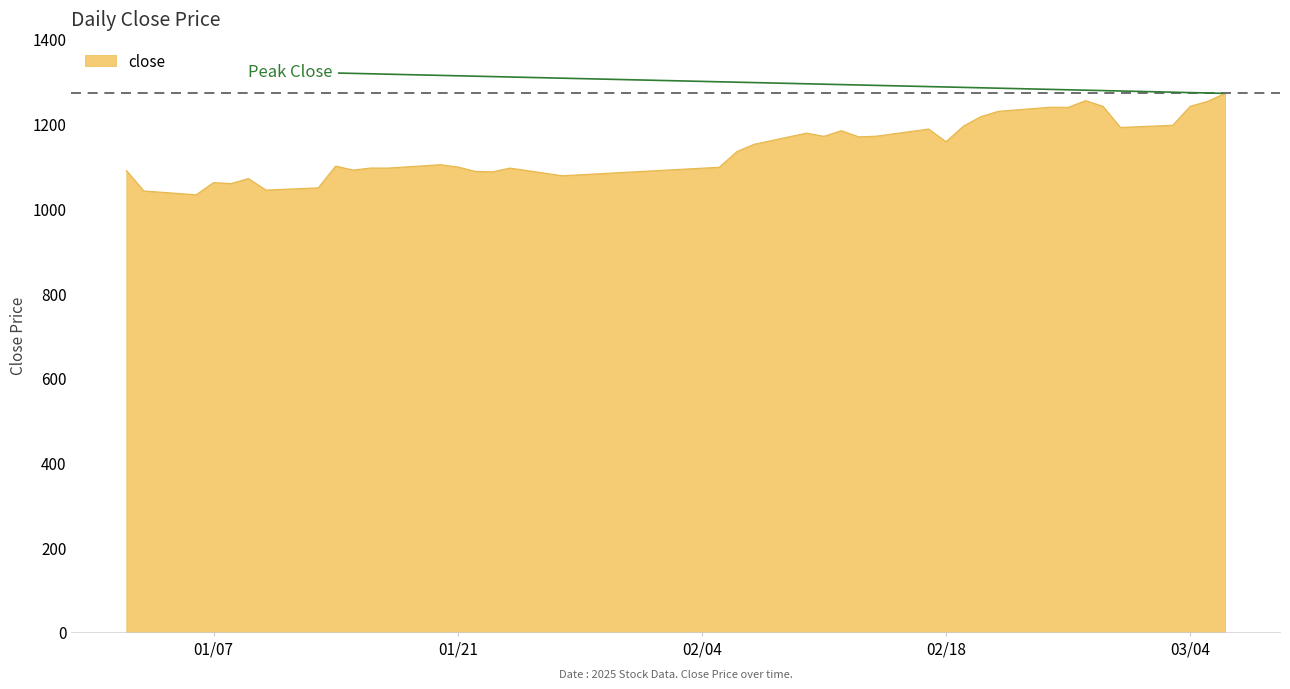

What is the greatest value displayed?

1271.3